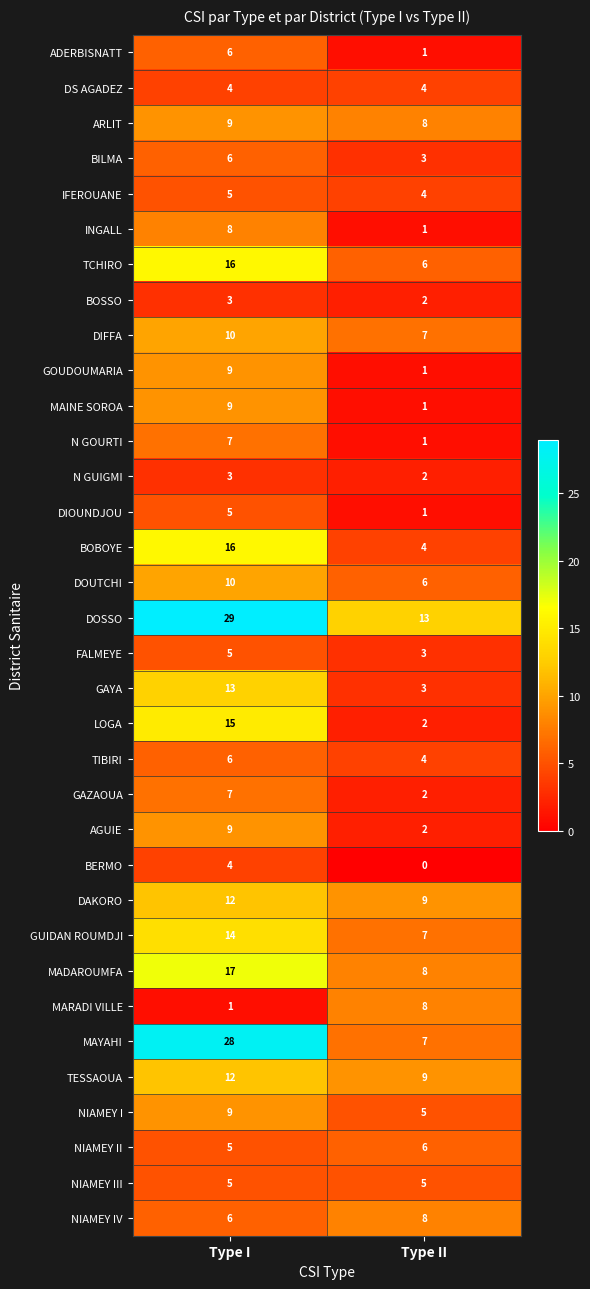

What is the greatest value displayed?

29